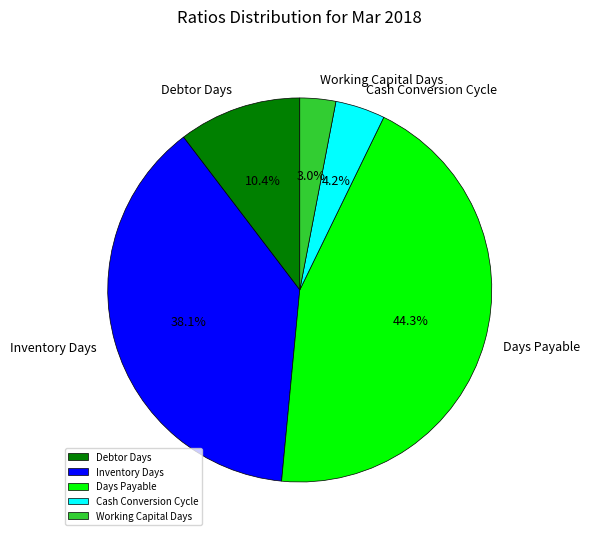

Which has a higher value, Cash Conversion Cycle or Days Payable?

Days Payable